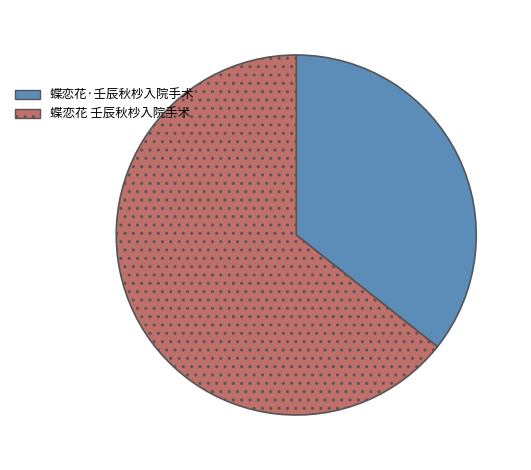

Is it true that 蝶恋花·壬辰秋杪入院手术 is 45% of the pie?

False